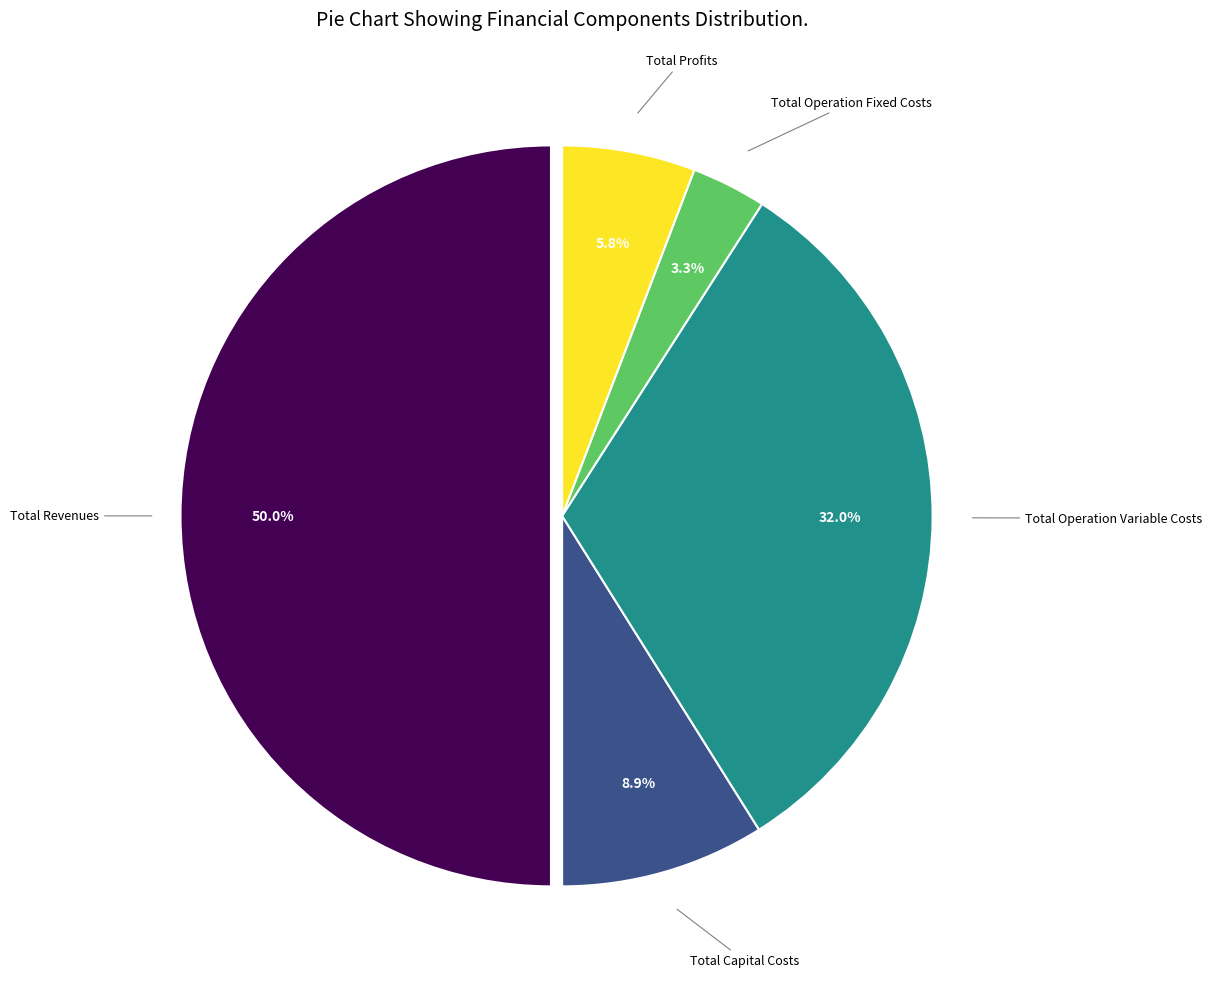

How many segments does this pie chart have?

5